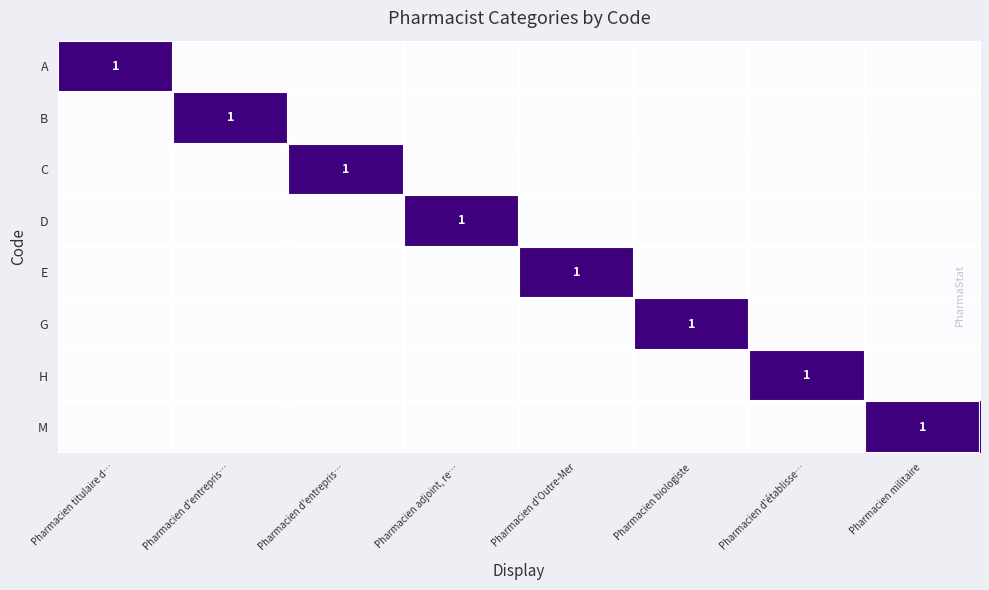

Count the number of categories in the chart.

8